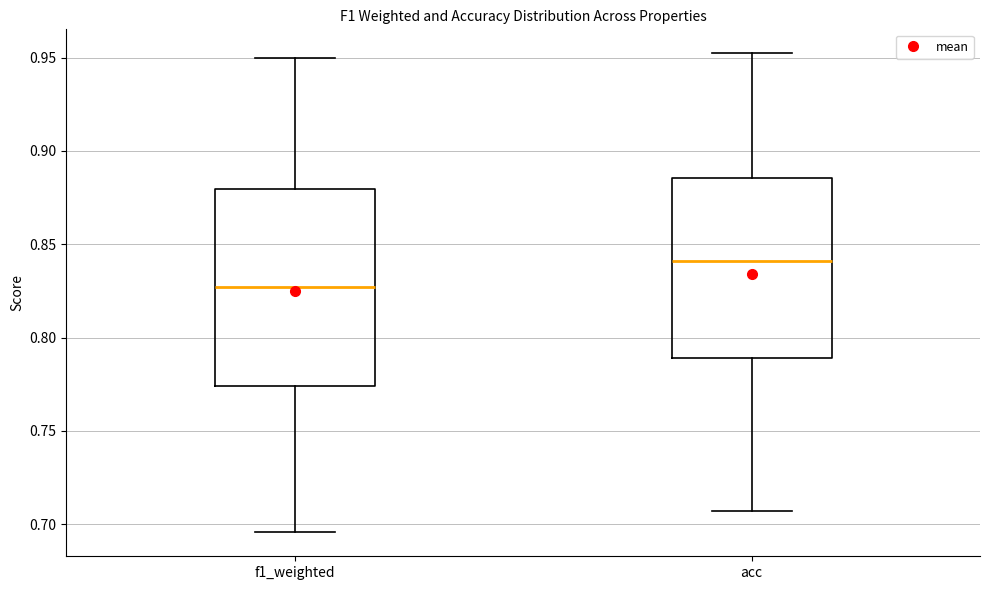

Which box's median line is the highest?

acc